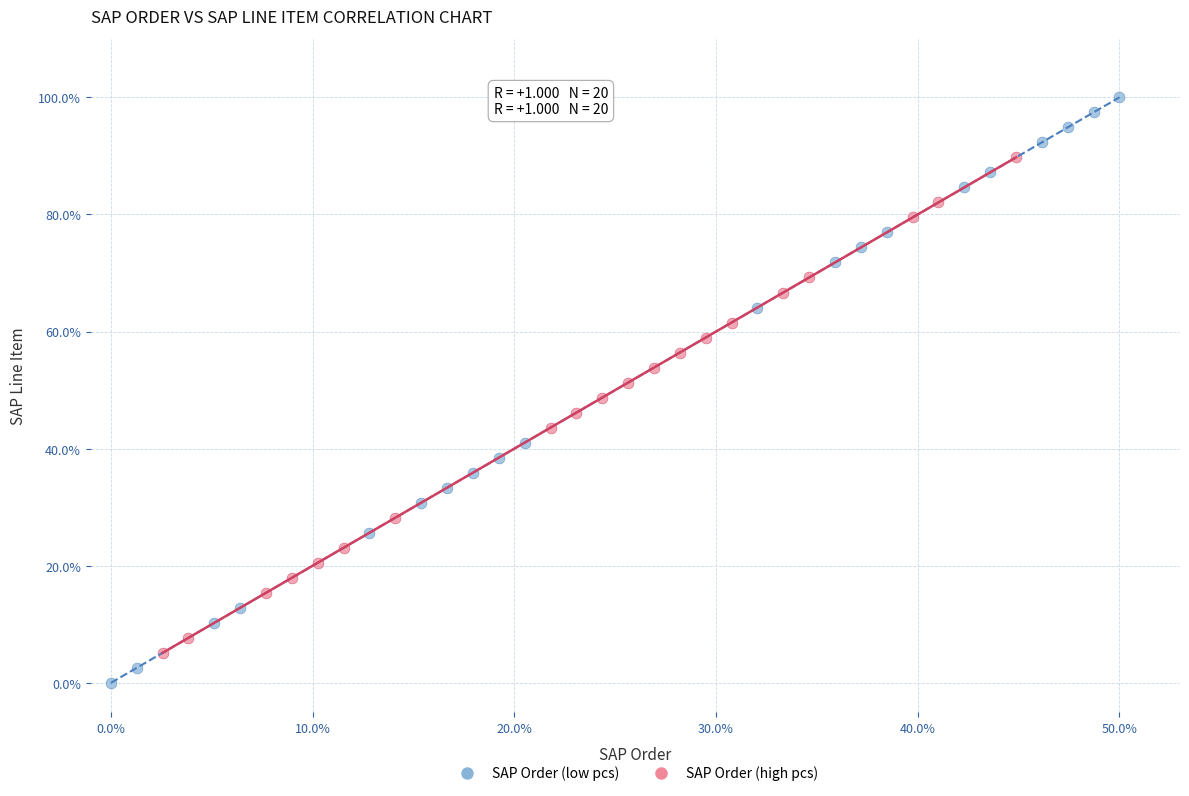

Which series reaches the minimum Y coordinate?

SAP Order (low pcs)